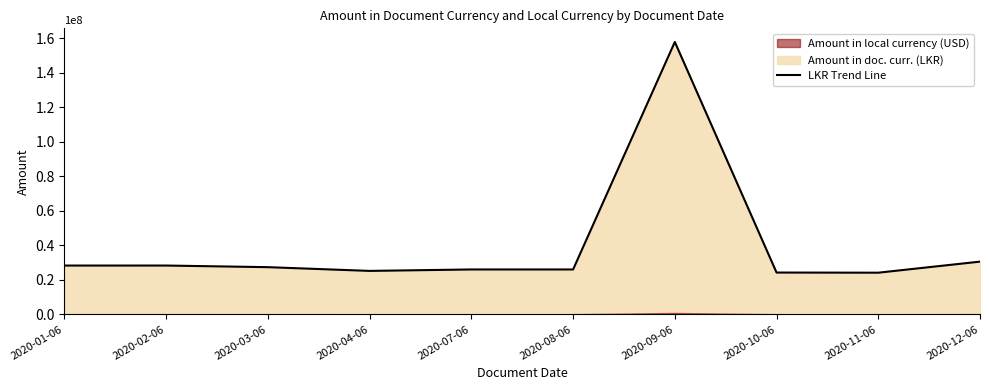

List the labels in order of value, smallest first.

2020-11-06, 2020-10-06, 2020-04-06, 2020-07-06, 2020-08-06, 2020-03-06, 2020-01-06, 2020-02-06, 2020-12-06, 2020-09-06